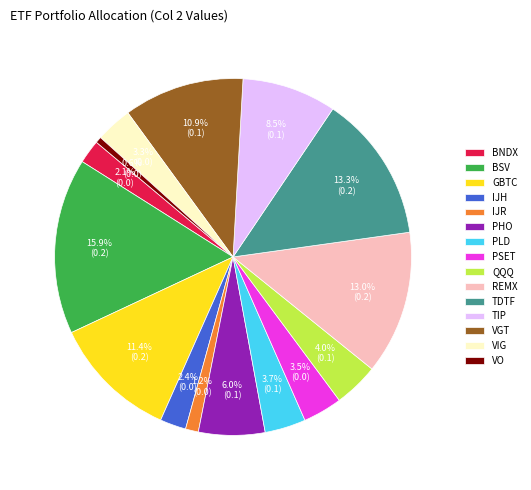

The REMX slice represents 13% of the pie. True or false?

True